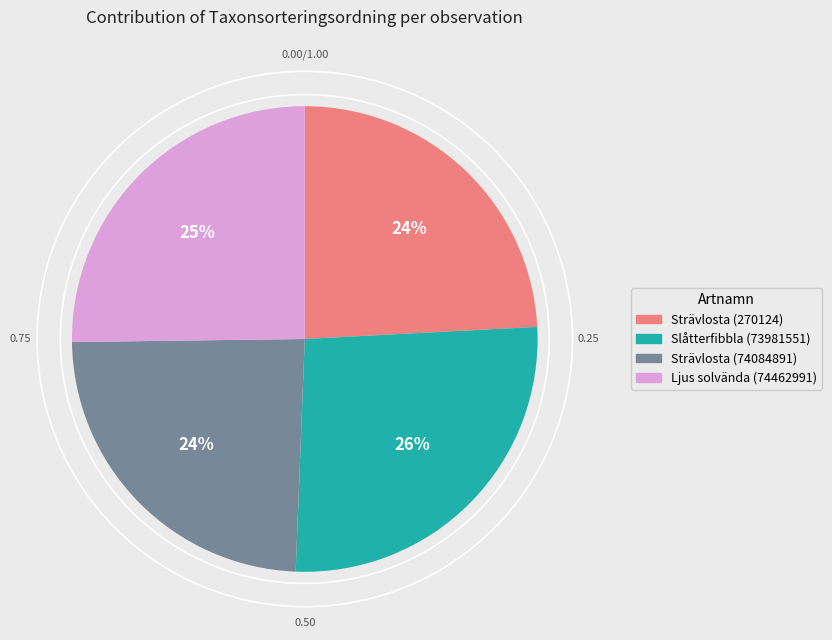

What is the ratio of the value at Strävlosta (74084891) to the value at Ljus solvända (74462991)?

1.0